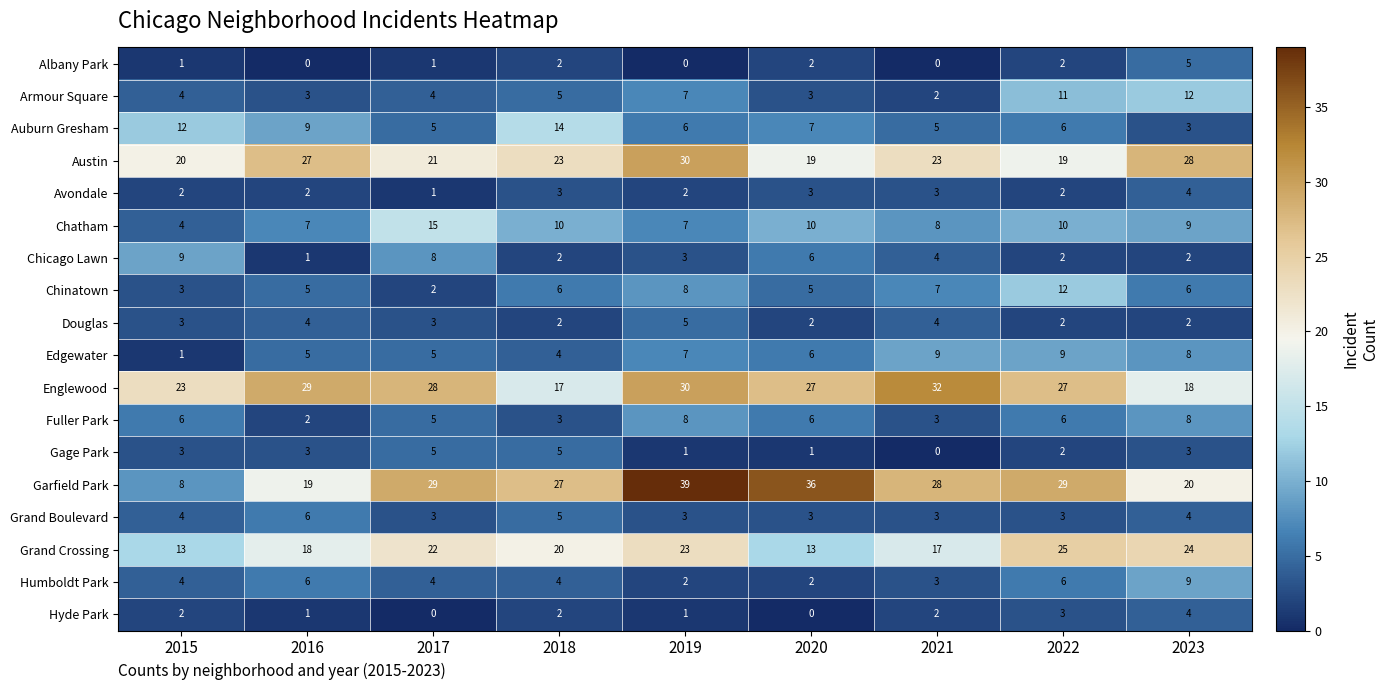

How many distinct data groups are displayed?

18